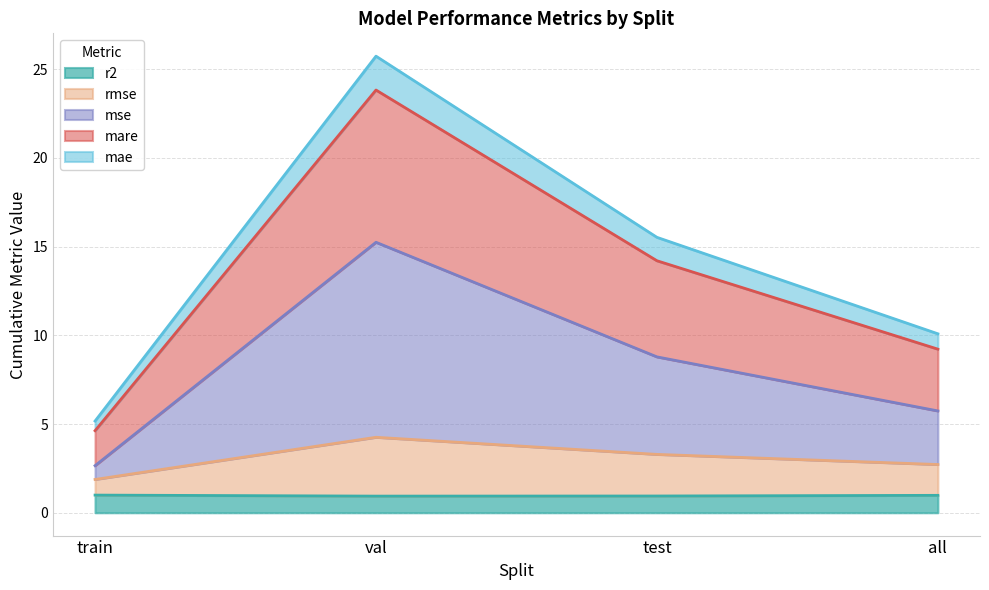

What position from the left is test?

3